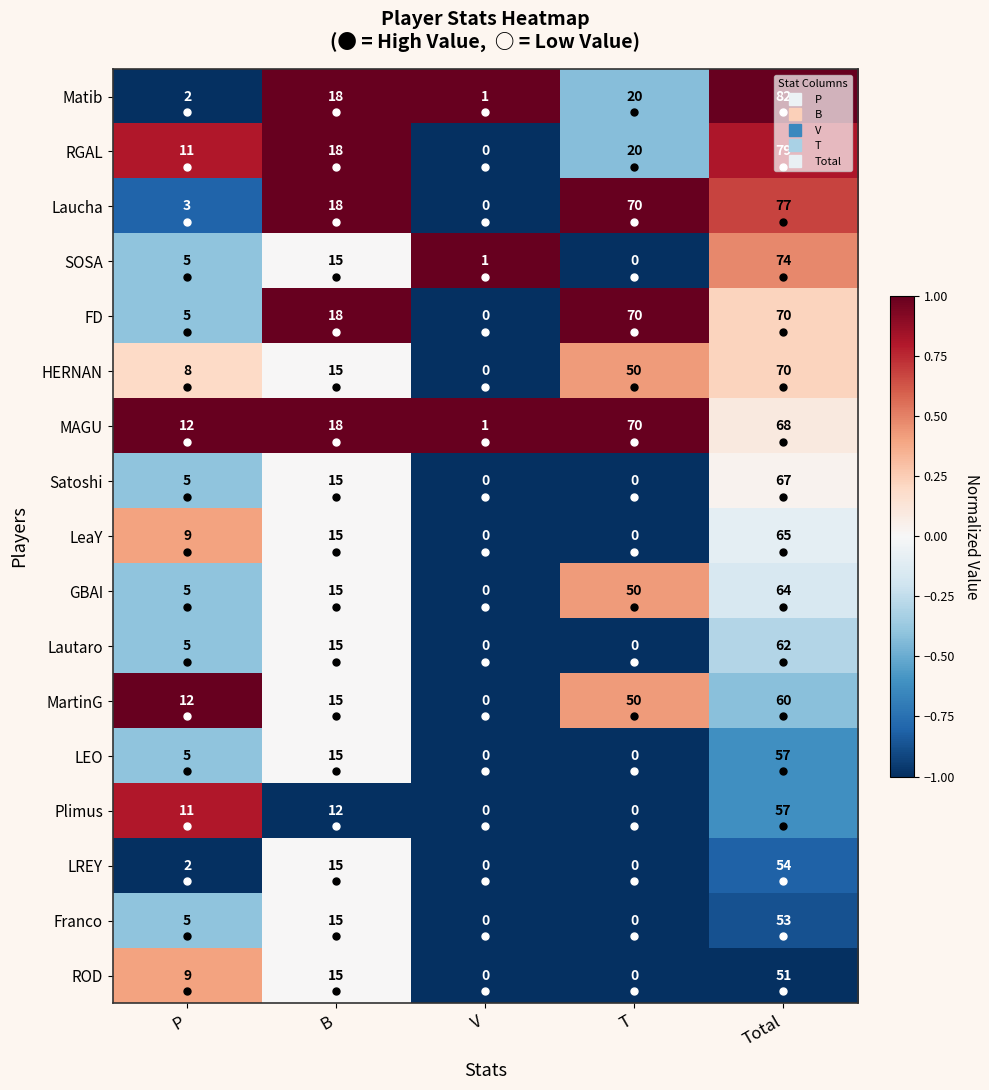

What is the total value across all series at B?

267